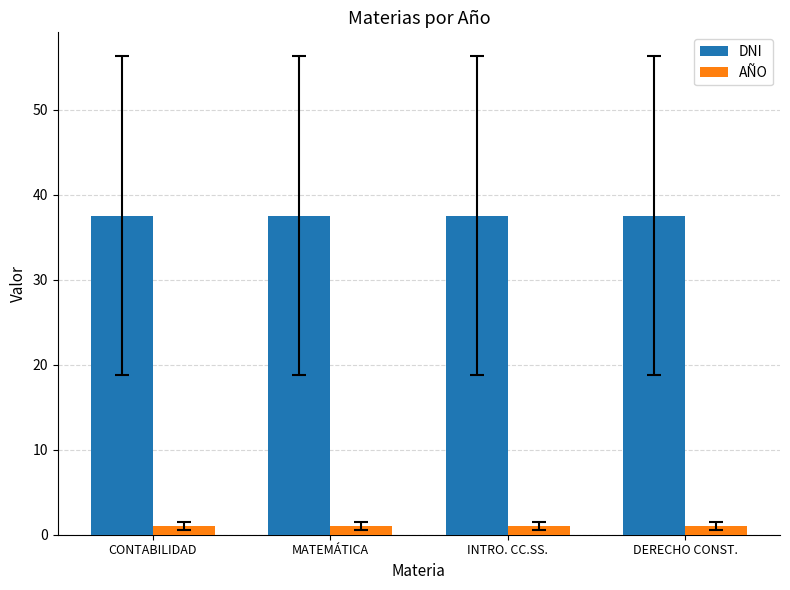

At DERECHO CONST., list the series in order from smallest to largest.

AÑO, DNI